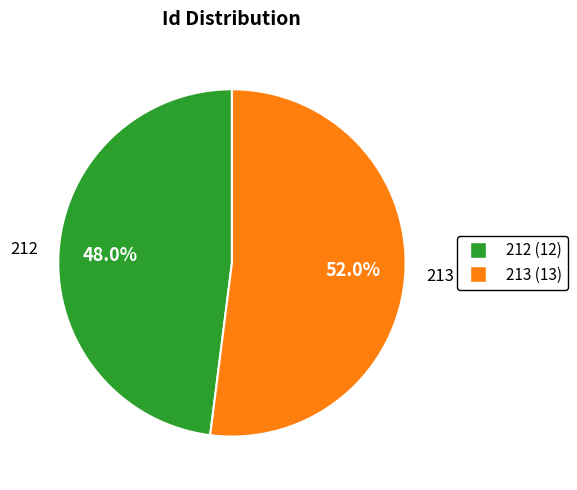

What portion of the pie excludes 212?

52.0%